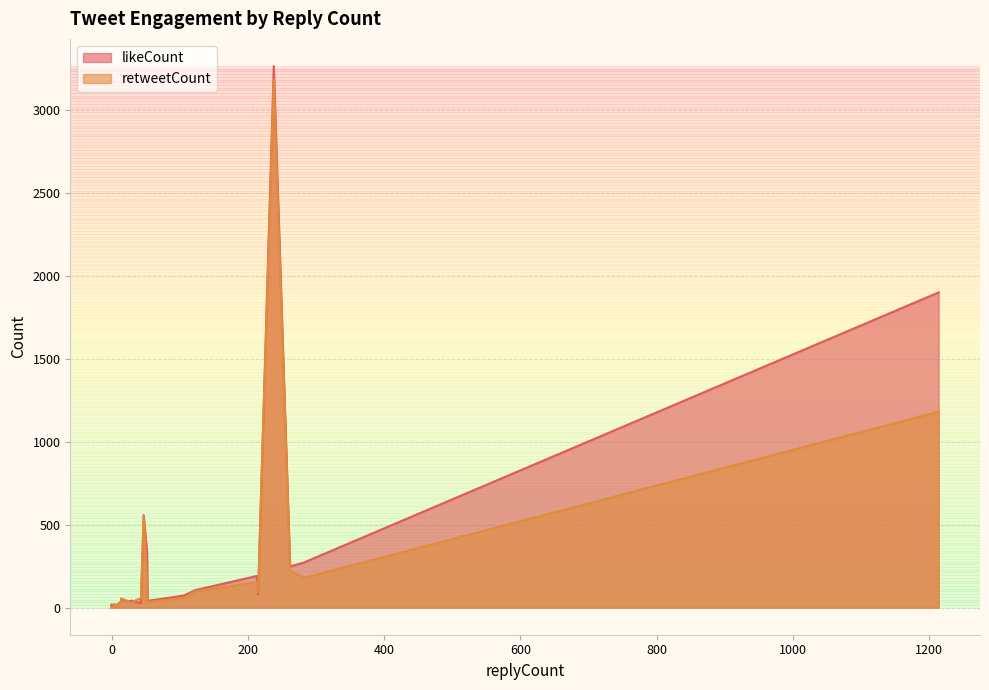

At which label does likeCount first exceed 18?

35